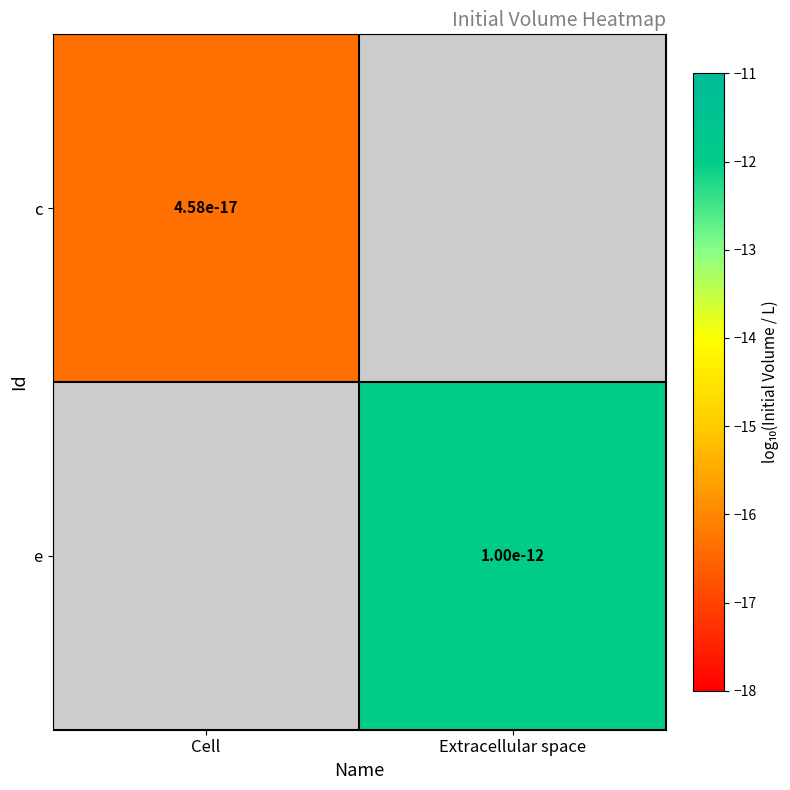

The value of e at Extracellular space is -4.6. True or false?

False